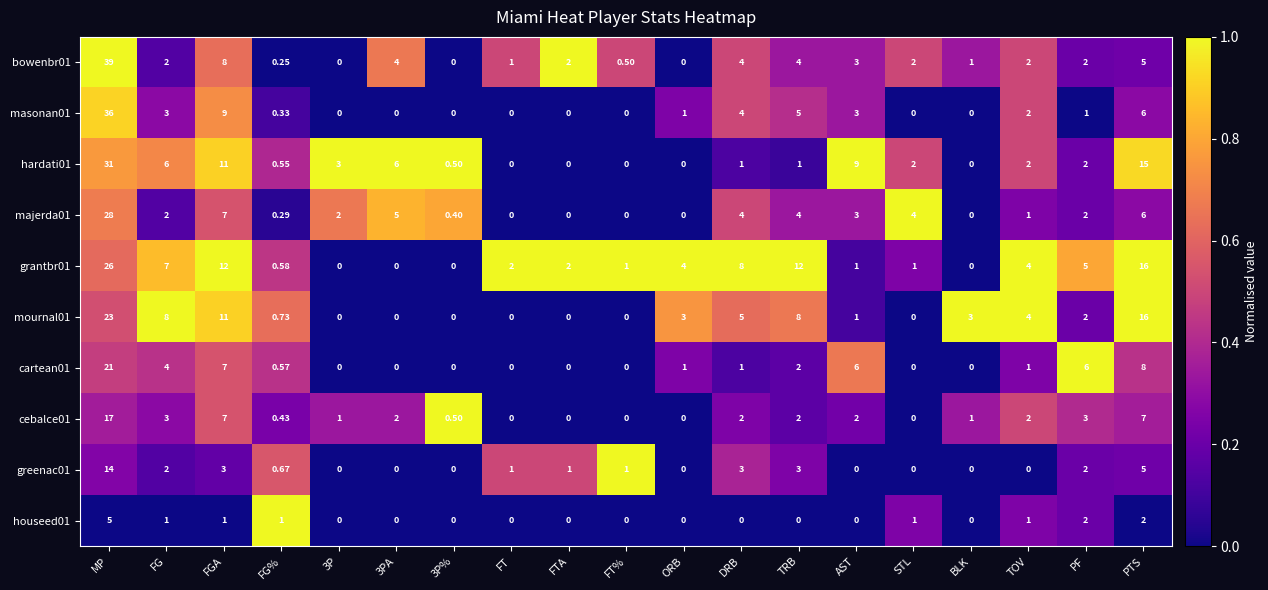

At which category is the sum across all series the highest?

MP